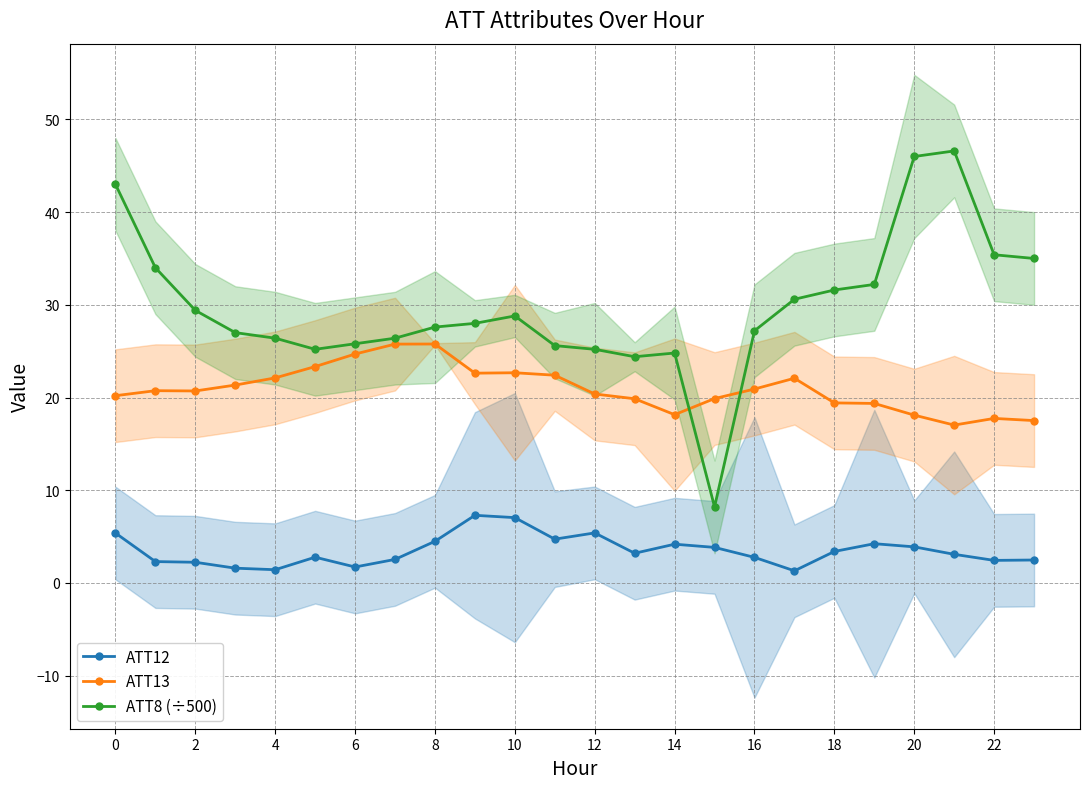

Count the number of data series in this chart.

3